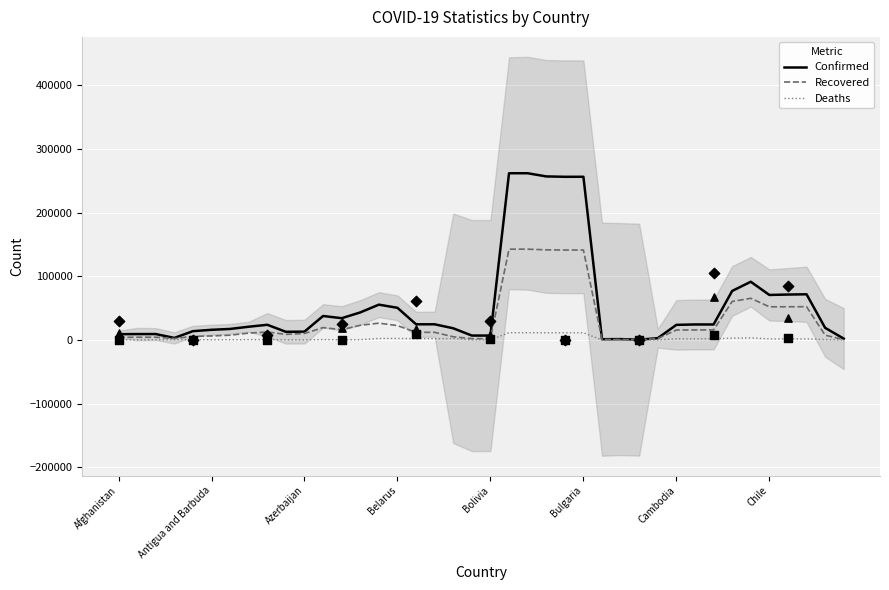

Which series reaches the maximum Y coordinate?

Confirmed